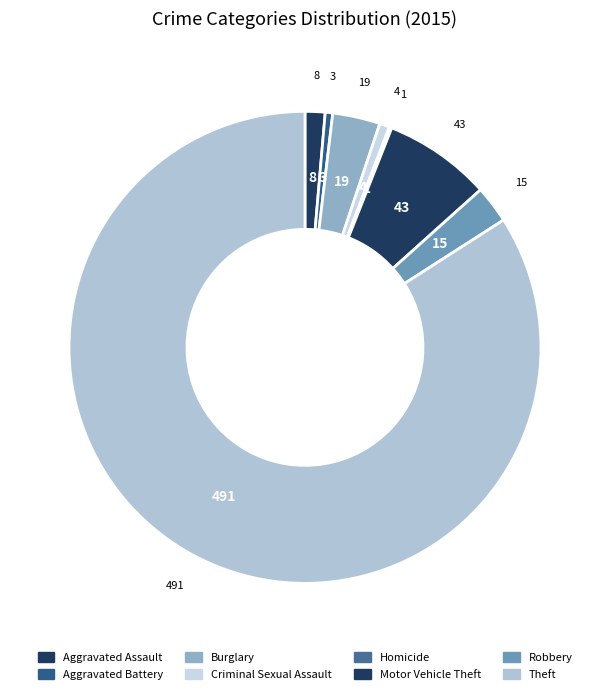

How much of the chart is everything except Homicide?

99.8%